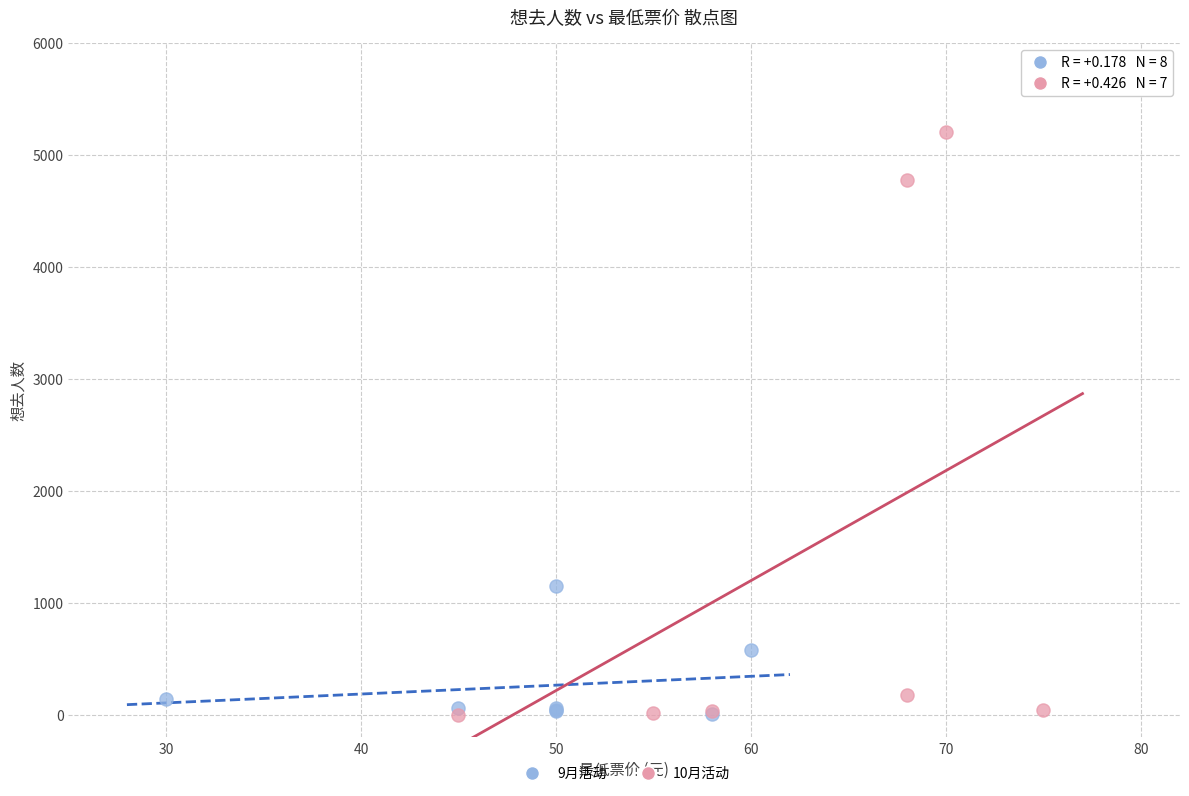

Which series contains the highest Y value?

10月活动